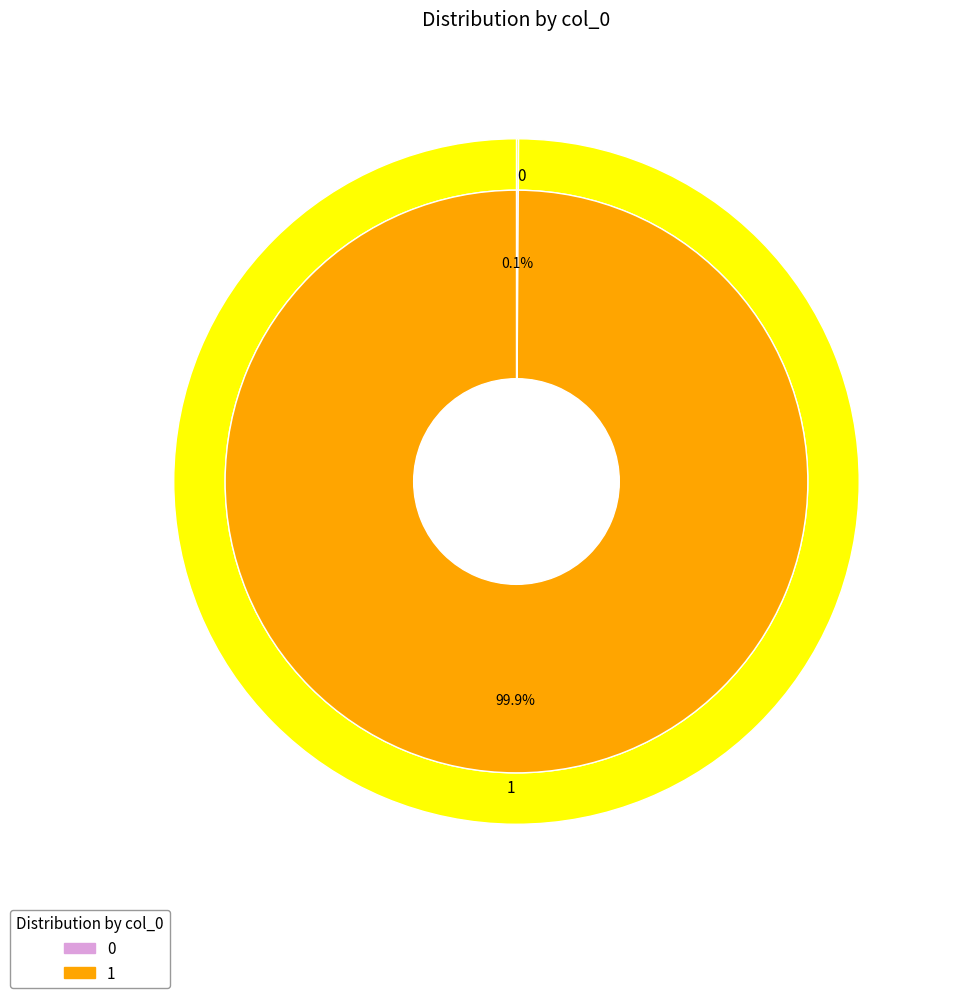

The 1 slice represents 87% of the pie. True or false?

False